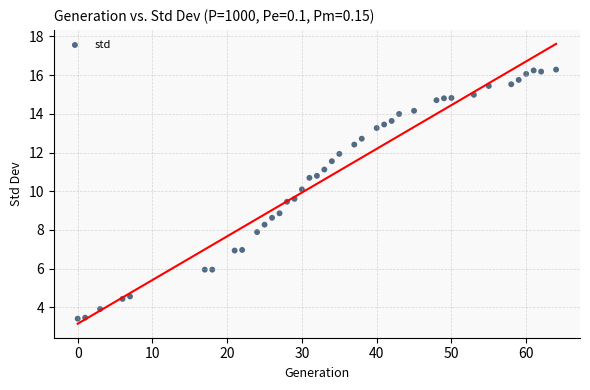

What is the range of Y values (max minus min)?

12.9